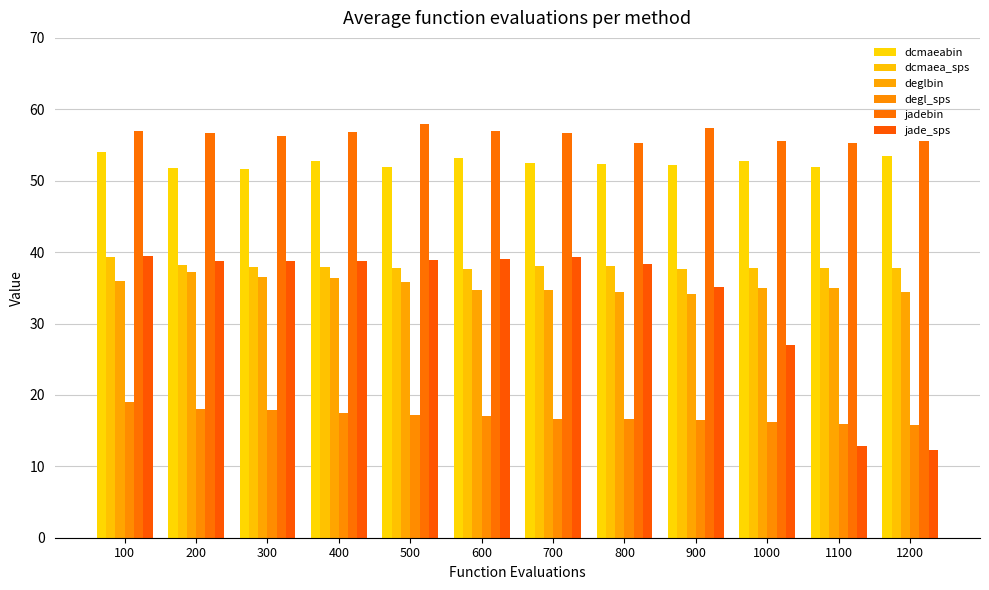

The value of dcmaeabin at 500 is 52.0. True or false?

True